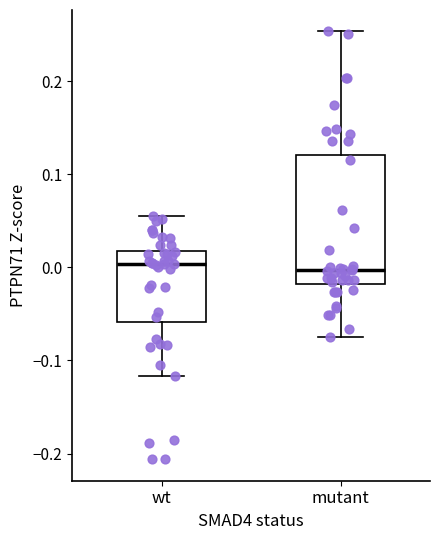

Where does the upper whisker of the box for mutant end on the y-axis? The values are not printed on the chart, so give them approximately, as read against the axis.

0.25